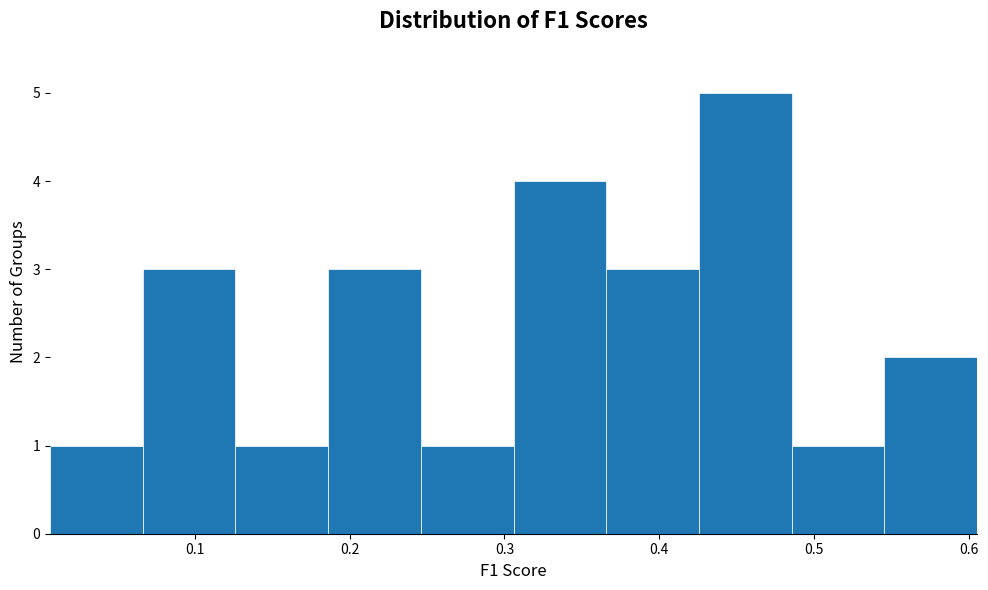

Reading left to right, list every bar in this chart as the range it spans on the x-axis followed by its height. Neither the bar edges nor the heights are printed on the chart, so give them approximately, as read against the axes.

0.01 to 0.07: 1
0.07 to 0.13: 3
0.13 to 0.19: 1
0.19 to 0.25: 3
0.25 to 0.31: 1
0.31 to 0.37: 4
0.37 to 0.43: 3
0.43 to 0.49: 5
0.49 to 0.55: 1
0.55 to 0.61: 2